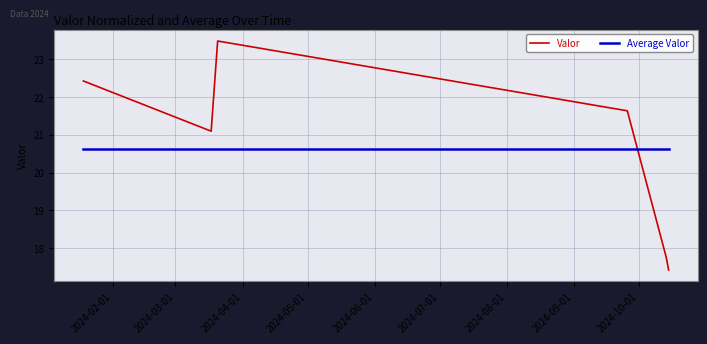

True or false: Valor and Average Valor intersect in this chart.

True